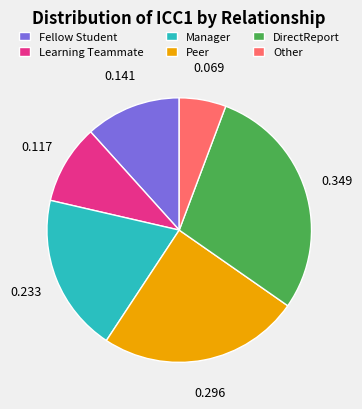

Rank the categories by value from highest to lowest.

DirectReport, Peer, Manager, Fellow Student, Learning Teammate, Other